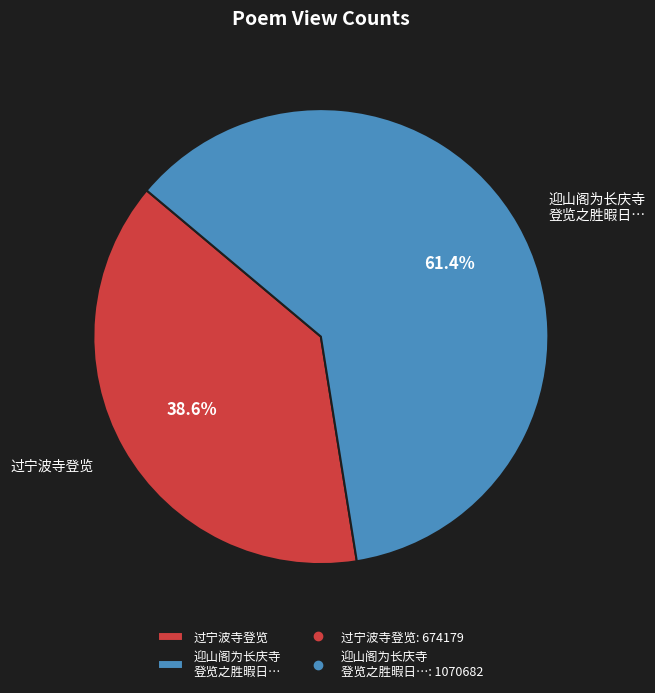

Which has a higher value, 过宁波寺登览 or 迎山阁为长庆寺 登览之胜暇日…?

迎山阁为长庆寺 登览之胜暇日…